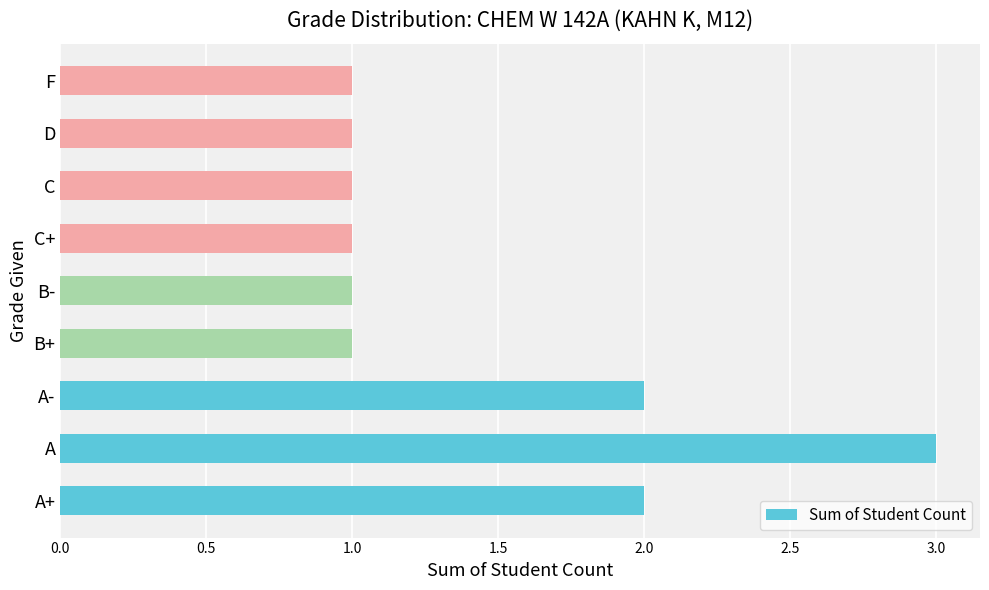

What is the difference between the maximum and minimum values?

2